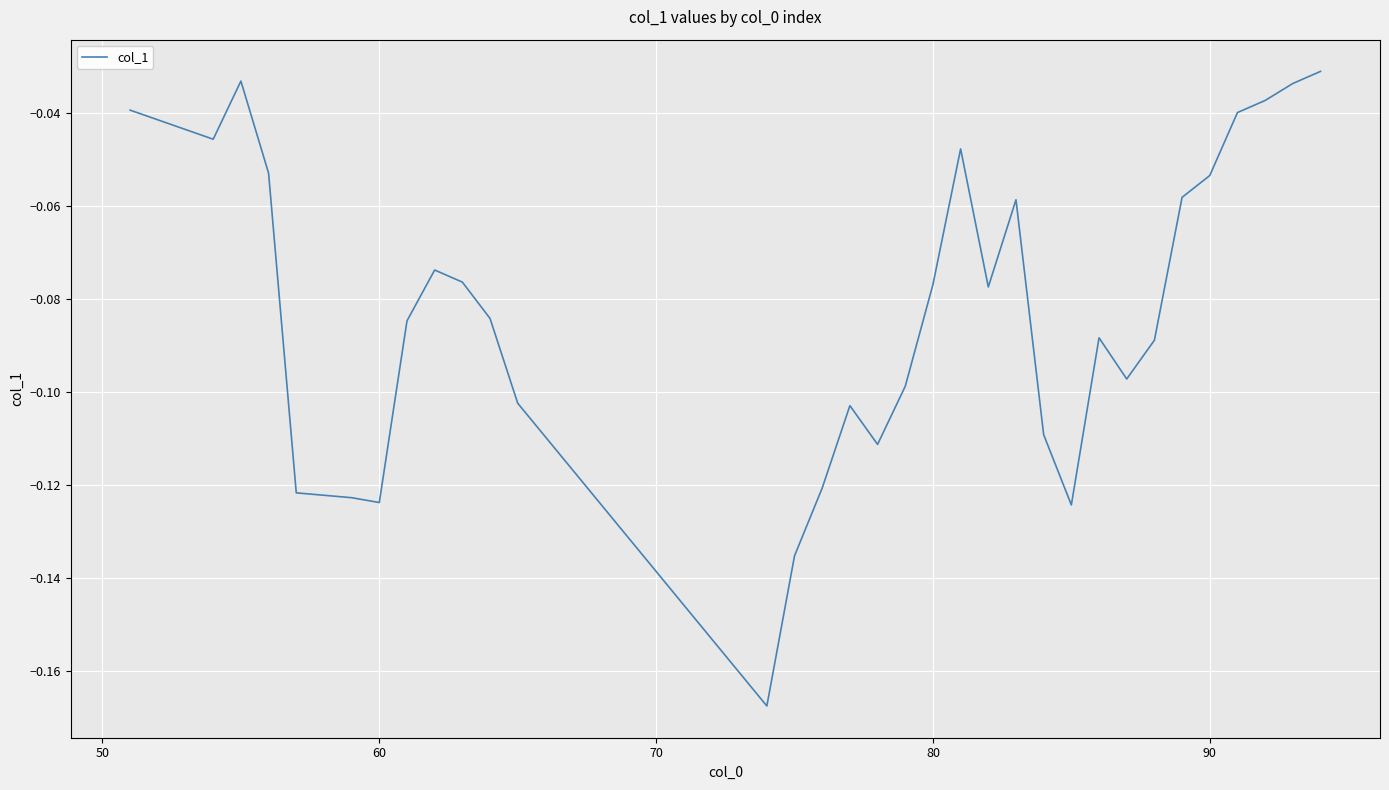

How many lines are shown in the chart?

1